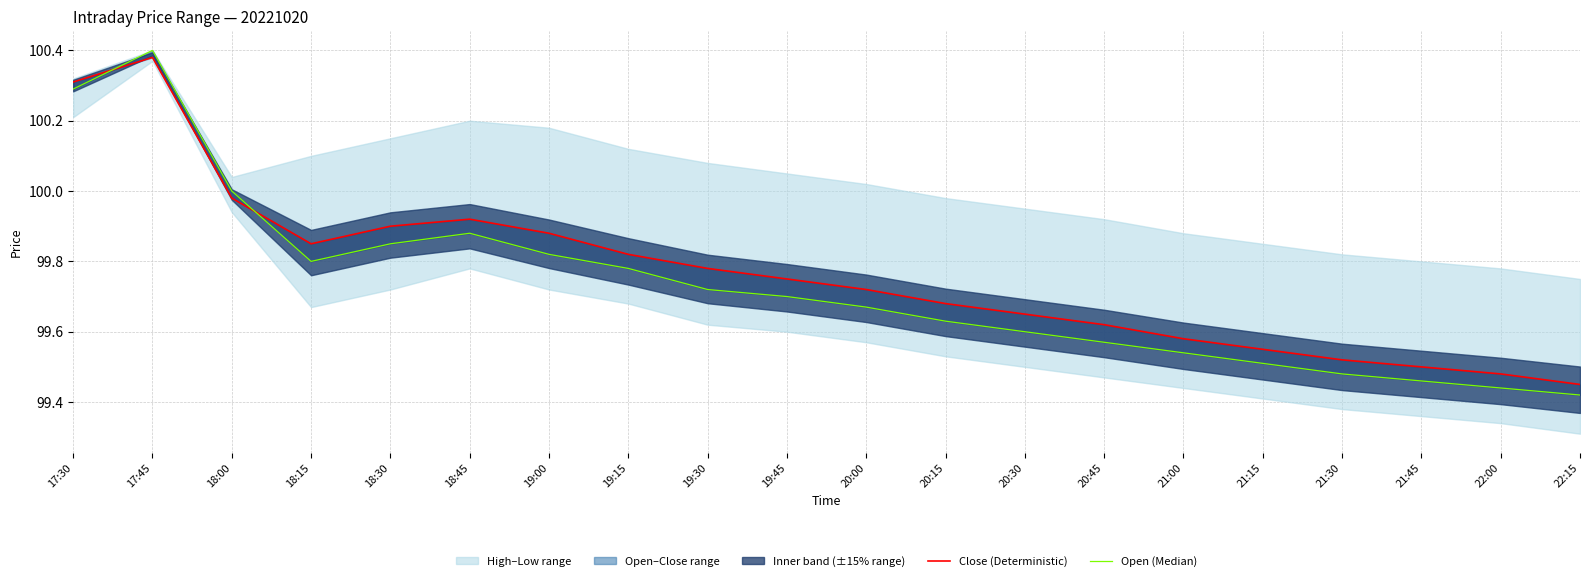

Reading left to right, list all the values displayed in this chart.

Close (Deterministic): 17:30=100.3	17:45=100.4	18:00=100.0	18:15=99.8	18:30=99.9	18:45=99.9	19:00=99.9	19:15=99.8	19:30=99.8	19:45=99.8	20:00=99.7	20:15=99.7	20:30=99.7	20:45=99.6	21:00=99.6	21:15=99.5	21:30=99.5	21:45=99.5	22:00=99.5	22:15=99.5
Open (Median): 17:30=100.3	17:45=100.4	18:00=100.0	18:15=99.8	18:30=99.8	18:45=99.9	19:00=99.8	19:15=99.8	19:30=99.7	19:45=99.7	20:00=99.7	20:15=99.6	20:30=99.6	20:45=99.6	21:00=99.5	21:15=99.5	21:30=99.5	21:45=99.5	22:00=99.4	22:15=99.4